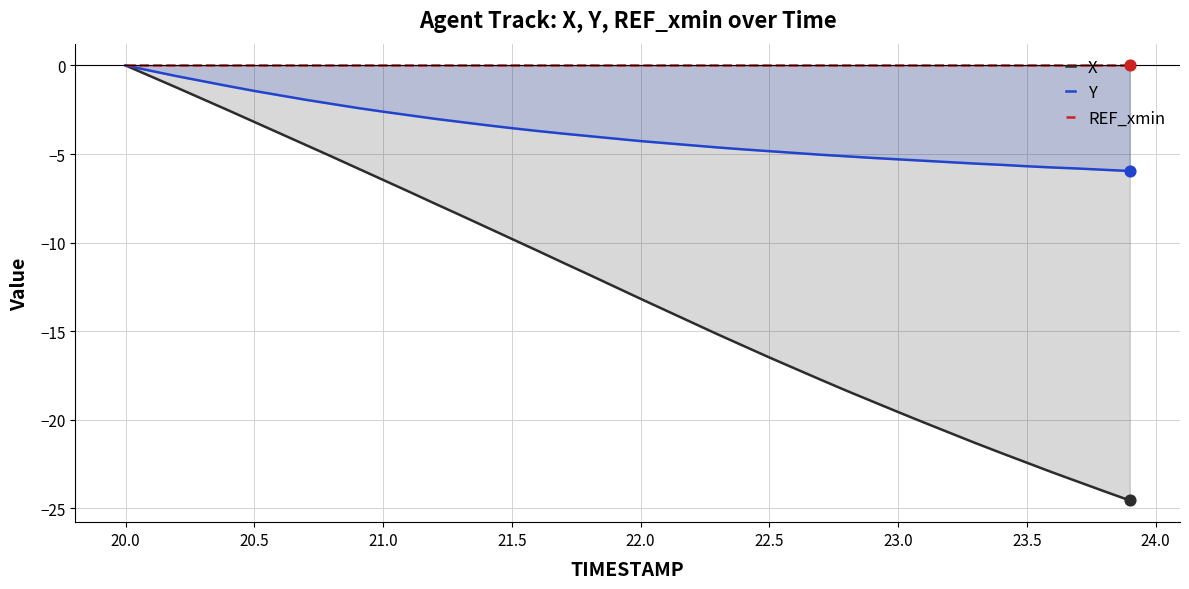

Which series contains the lowest Y value?

X